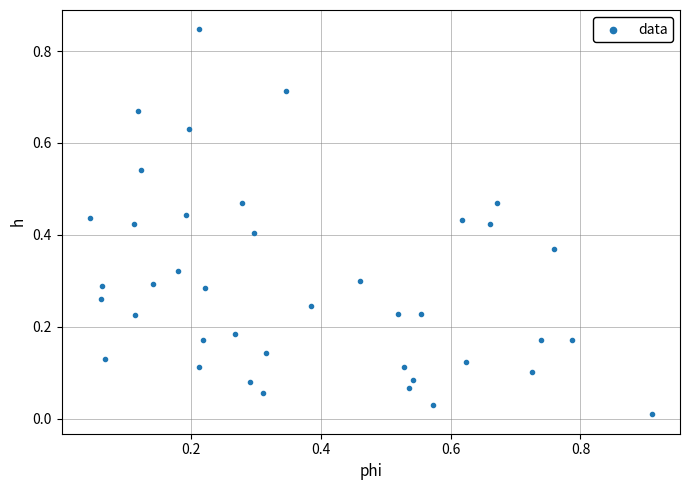

What is the range of X values (max minus min)?

0.9